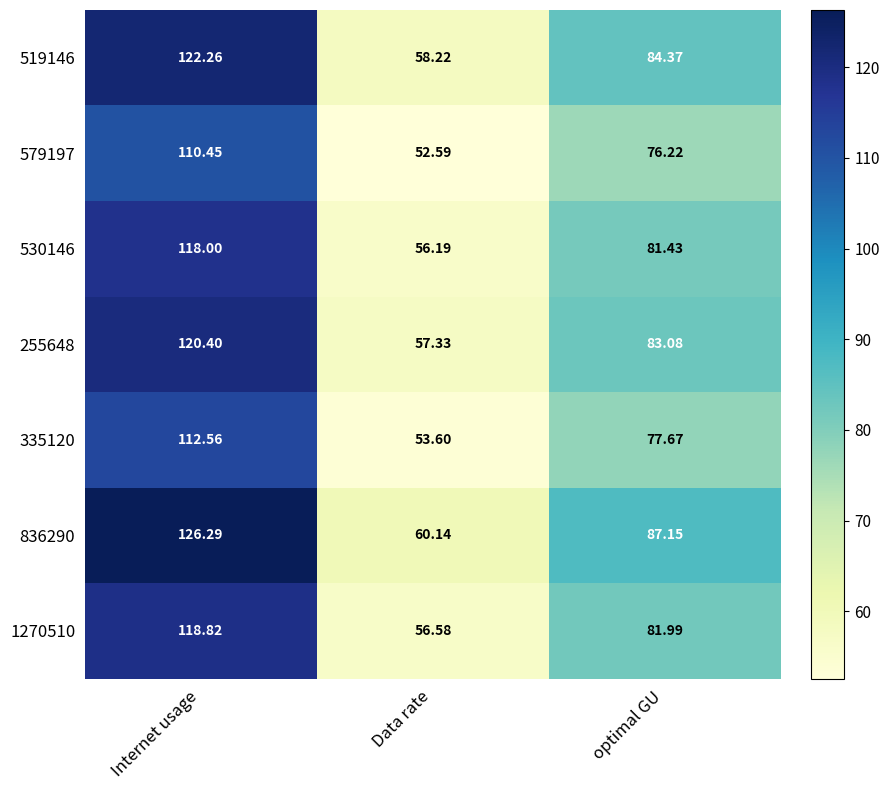

At which category does the chart reach its peak across all series?

Internet usage